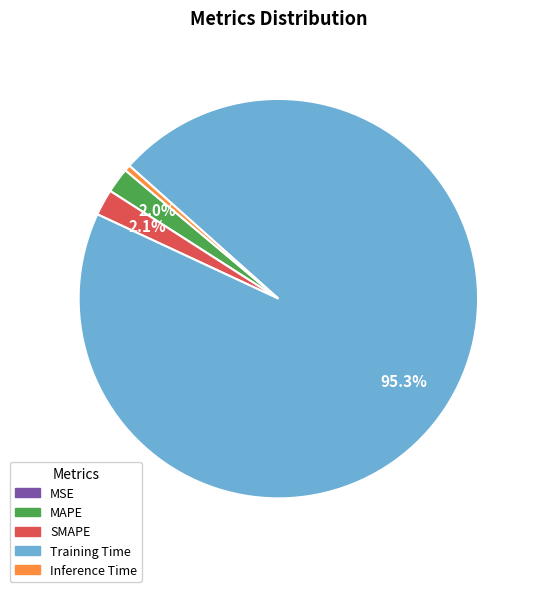

Between Training Time and Inference Time, which is larger?

Training Time